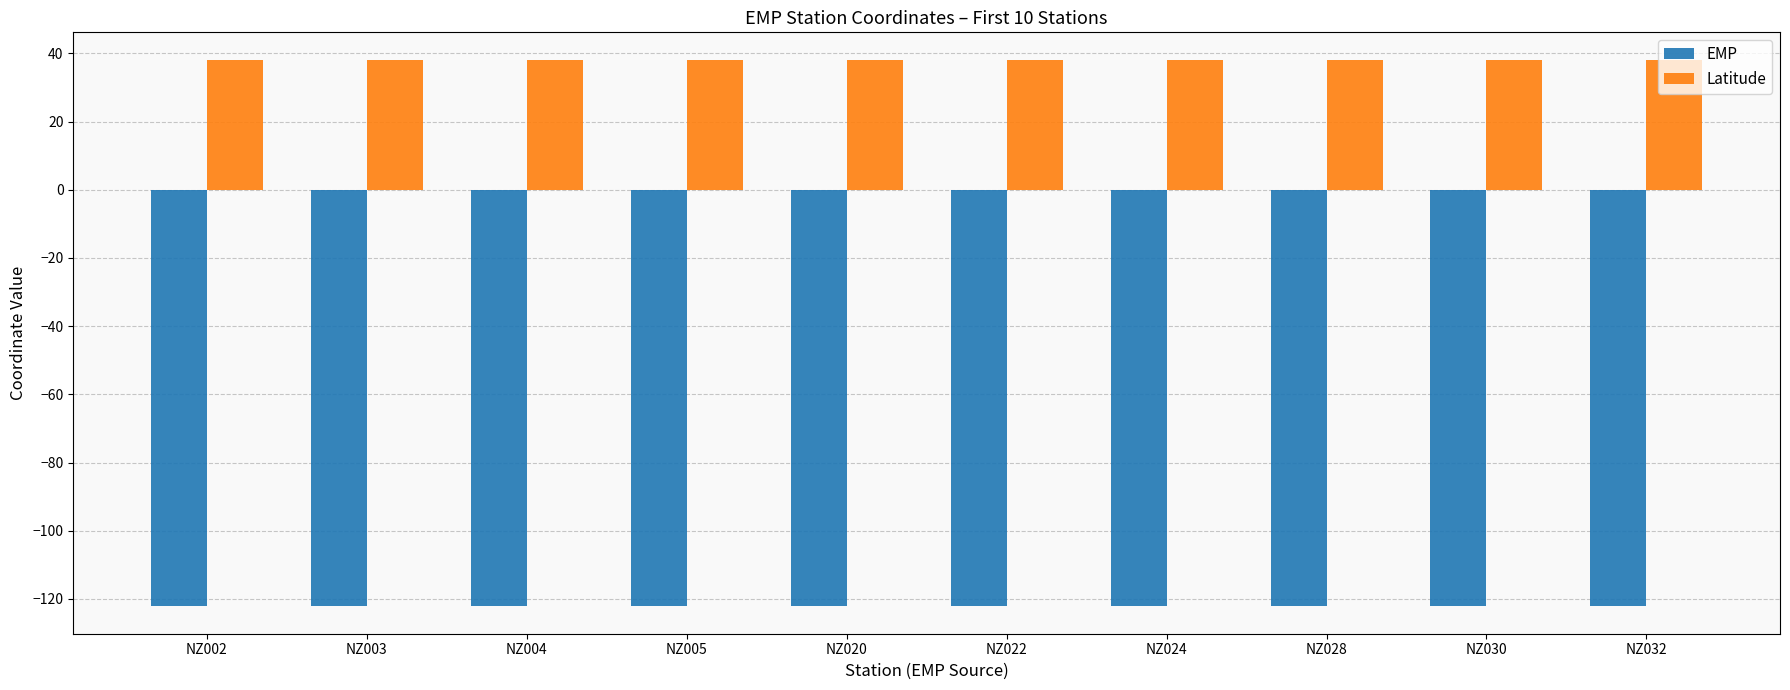

What is the sum of the Latitude values at NZ003 and NZ020?

76.1